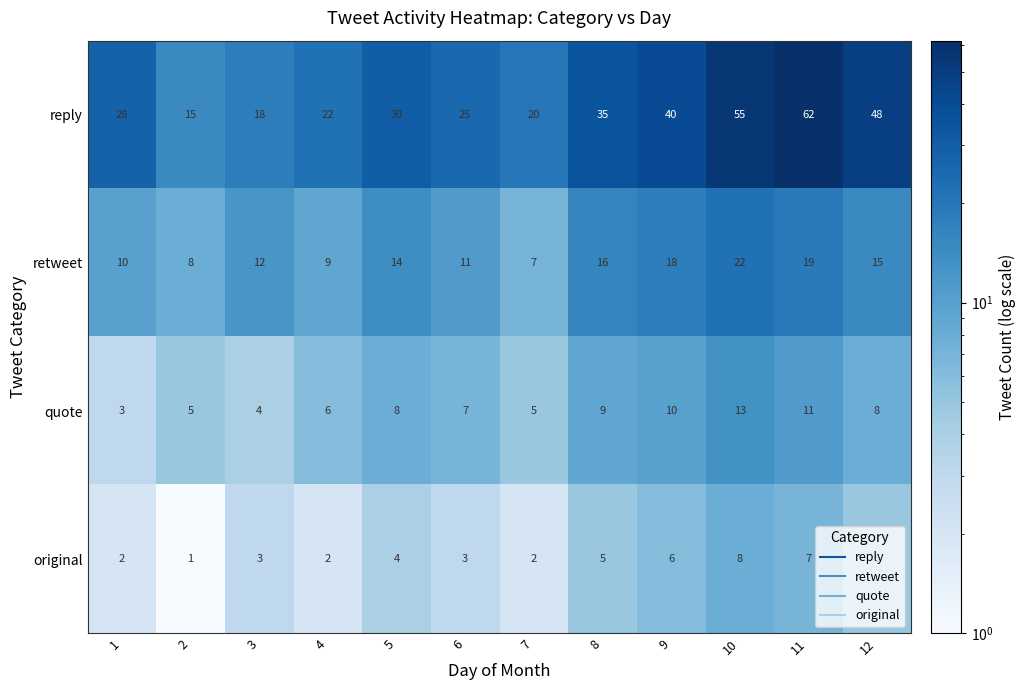

True or false: original has a value of 4 at 3.

False